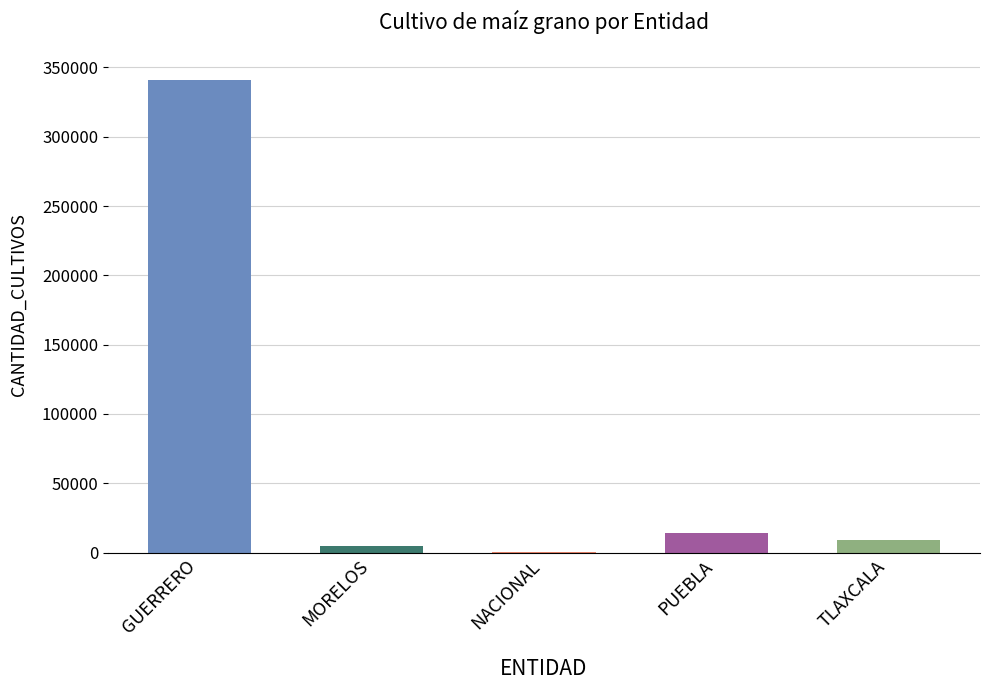

Rank the categories by value from lowest to highest.

NACIONAL, MORELOS, TLAXCALA, PUEBLA, GUERRERO